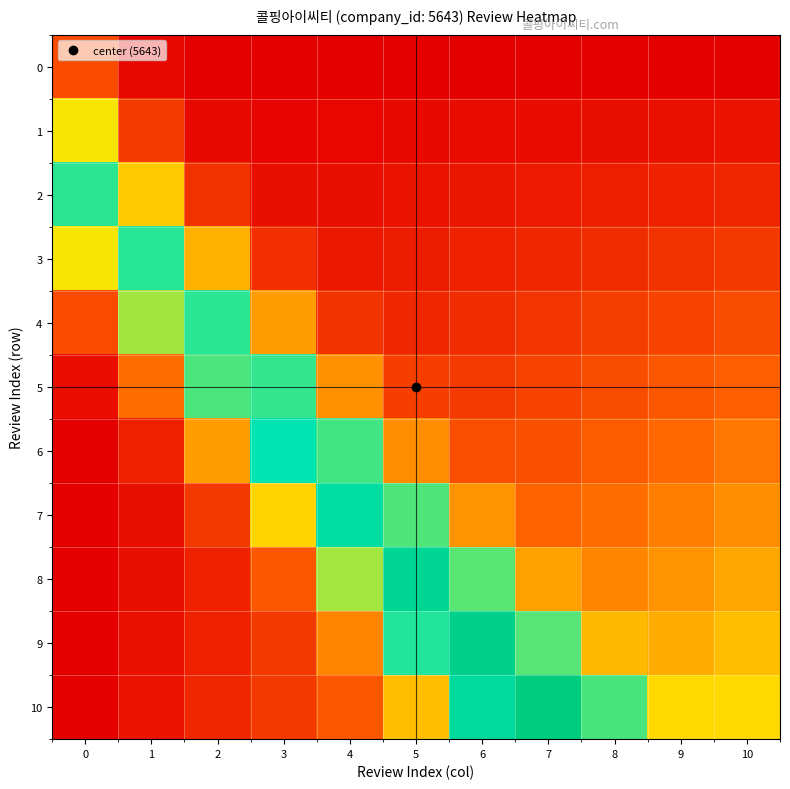

Reading left to right, transcribe all the data shown in this chart.

0: 0=0.2	1=0.0	2=0.0	3=0.0	4=0.0	5=0.0	6=0.0	7=0.0	8=0.0	9=0.0	10=0.0
1: 0=0.5	1=0.1	2=0.0	3=0.0	4=0.0	5=0.0	6=0.0	7=0.0	8=0.0	9=0.0	10=0.0
2: 0=0.7	1=0.4	2=0.1	3=0.0	4=0.0	5=0.0	6=0.1	7=0.1	8=0.1	9=0.1	10=0.1
3: 0=0.5	1=0.7	2=0.4	3=0.1	4=0.1	5=0.1	6=0.1	7=0.1	8=0.1	9=0.1	10=0.1
4: 0=0.2	1=0.6	2=0.7	3=0.4	4=0.1	5=0.1	6=0.1	7=0.1	8=0.2	9=0.2	10=0.2
5: 0=0.0	1=0.3	2=0.7	3=0.7	4=0.3	5=0.2	6=0.1	7=0.2	8=0.2	9=0.2	10=0.2
6: 0=0.0	1=0.1	2=0.4	3=0.8	4=0.7	5=0.3	6=0.2	7=0.2	8=0.2	9=0.3	10=0.3
7: 0=0.0	1=0.0	2=0.1	3=0.5	4=0.8	5=0.7	6=0.3	7=0.2	8=0.3	9=0.3	10=0.3
8: 0=0.0	1=0.0	2=0.1	3=0.2	4=0.6	5=0.9	6=0.7	7=0.4	8=0.3	9=0.3	10=0.4
9: 0=0.0	1=0.0	2=0.1	3=0.1	4=0.3	5=0.7	6=1.0	7=0.7	8=0.4	9=0.4	10=0.4
10: 0=0.0	1=0.0	2=0.1	3=0.1	4=0.2	5=0.4	6=0.9	7=1.0	8=0.7	9=0.5	10=0.5